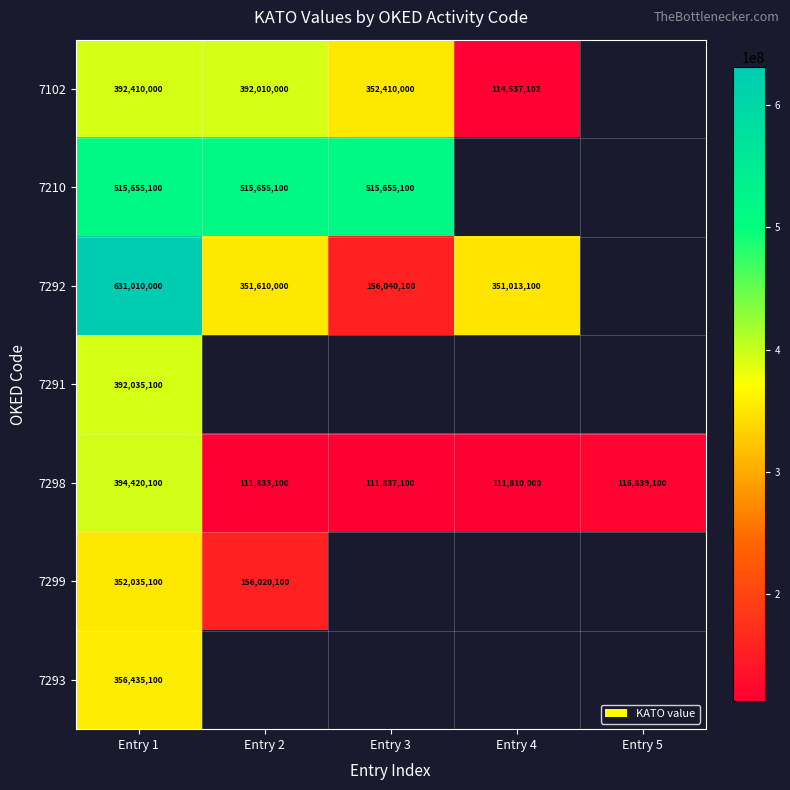

Is the value of 7292 at Entry 4 greater than the value of 7299 at Entry 2?

Yes